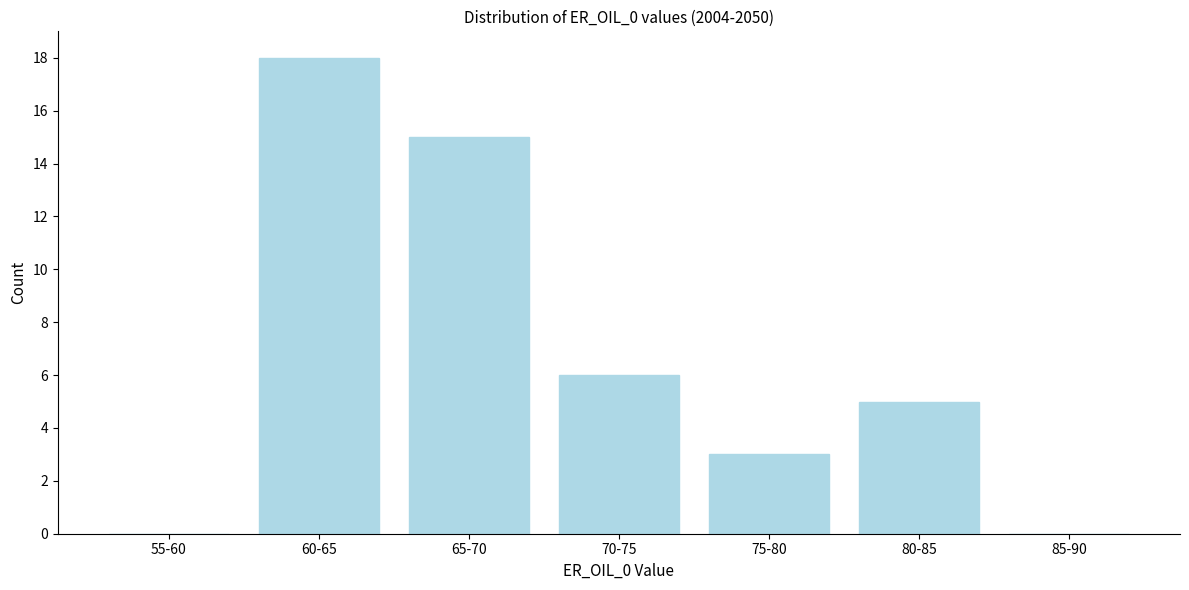

Reading right to left, extract all data points from this chart.

85-90=0	80-85=5	75-80=3	70-75=6	65-70=15	60-65=18	55-60=0